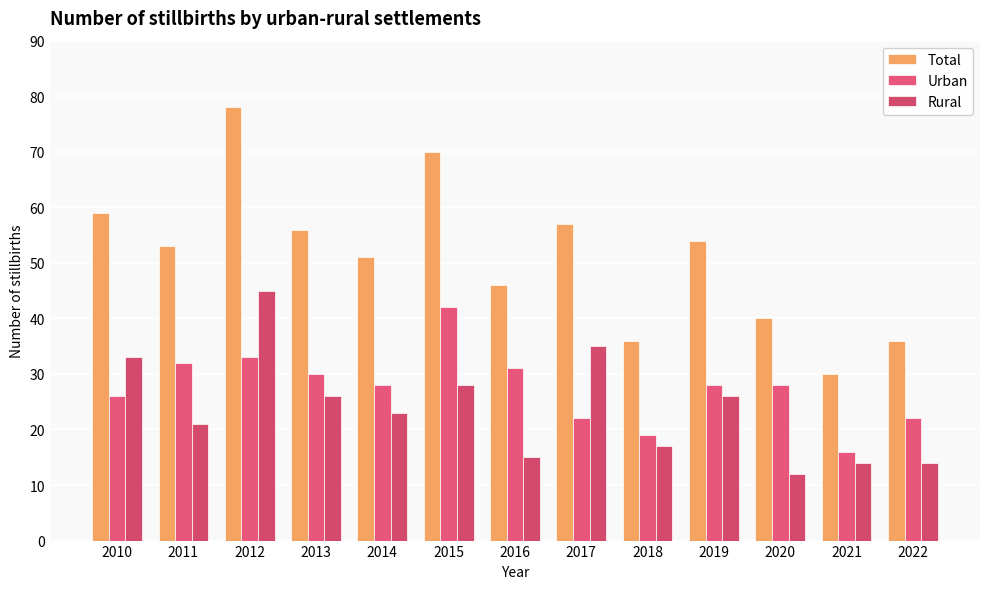

True or false: Urban has a value of 9 at 2014.

False